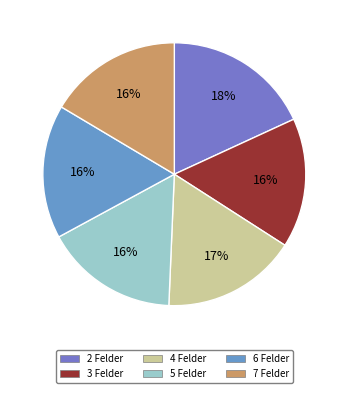

How many segments does this pie chart have?

6